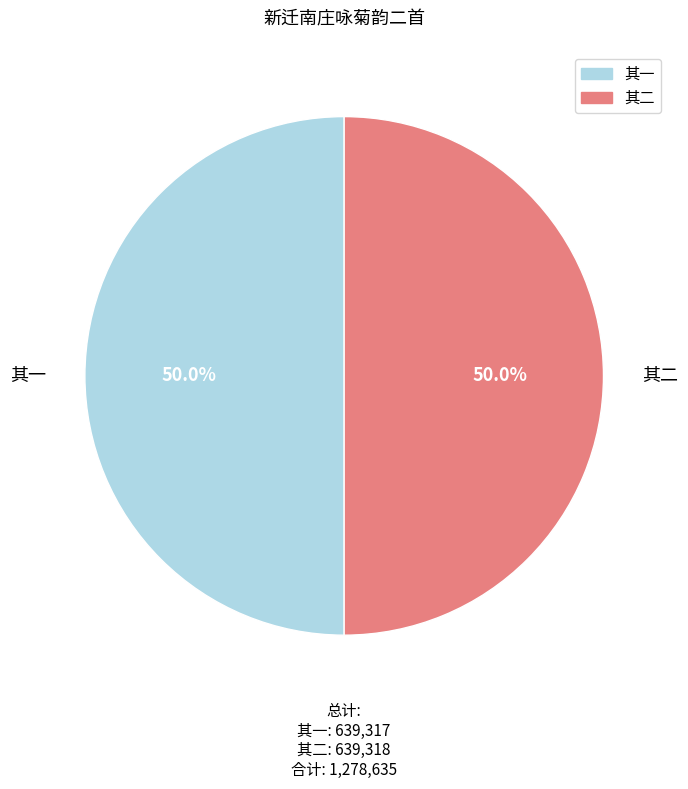

What is the largest slice in the pie chart?

新迁南庄，喜友人送菊，用李中麓次唐荆川咏菊韵二首 其二